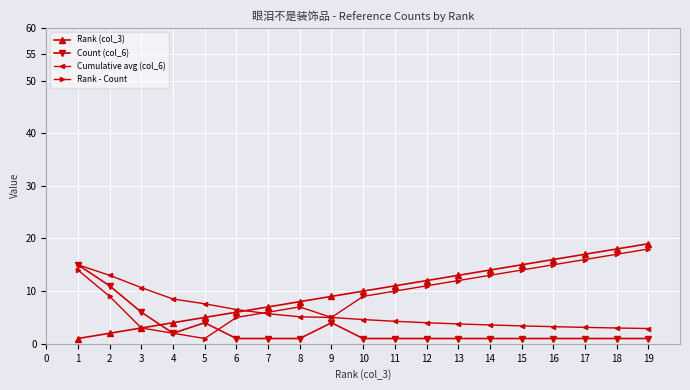

The Rank (col_3) series shows 3.4 at 16. True or false?

False